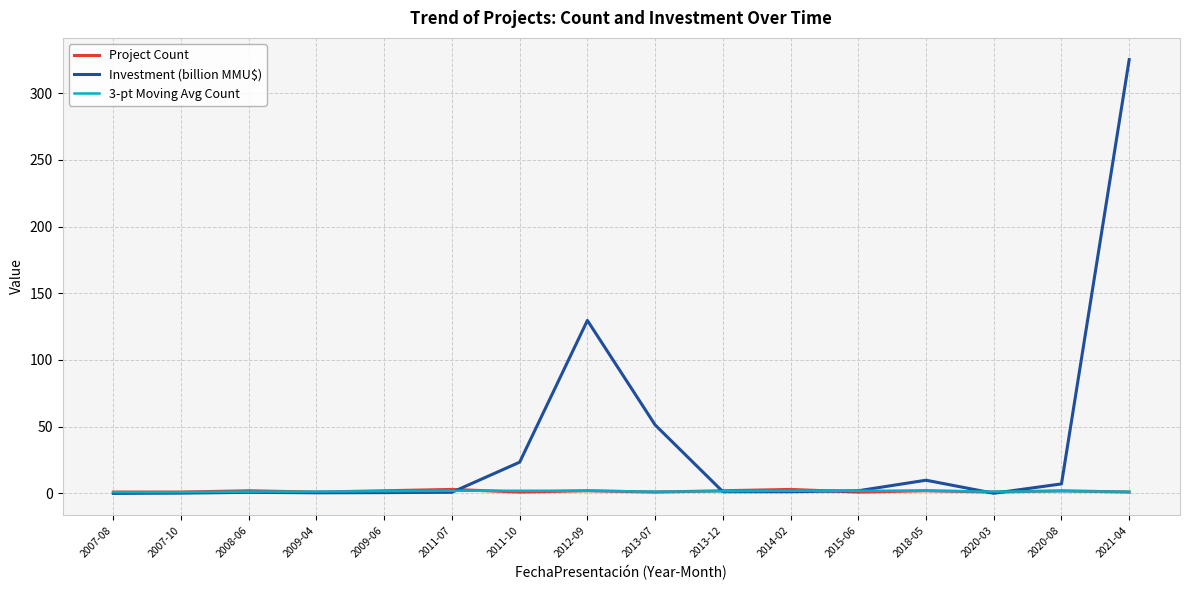

Which series has the widest spread of values?

Investment (billion MMU$)